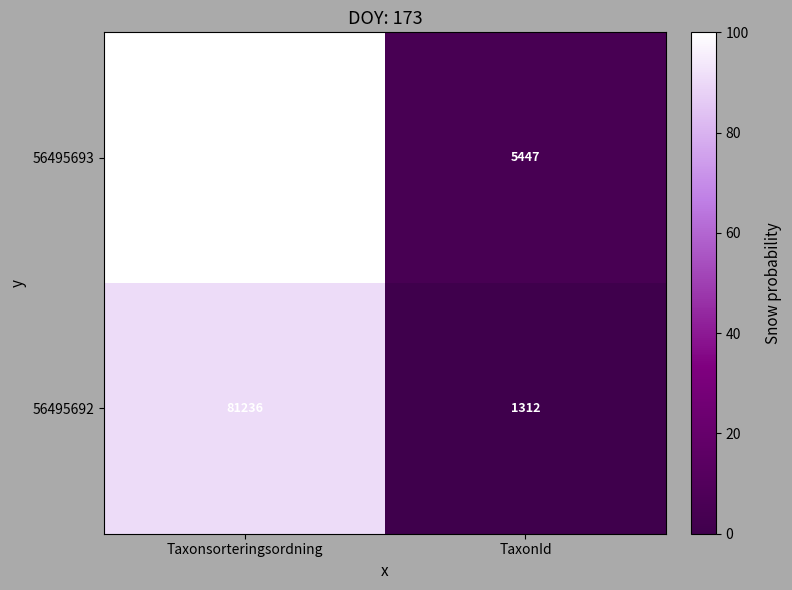

List the series in order of their overall mean, highest first.

56495693, 56495692